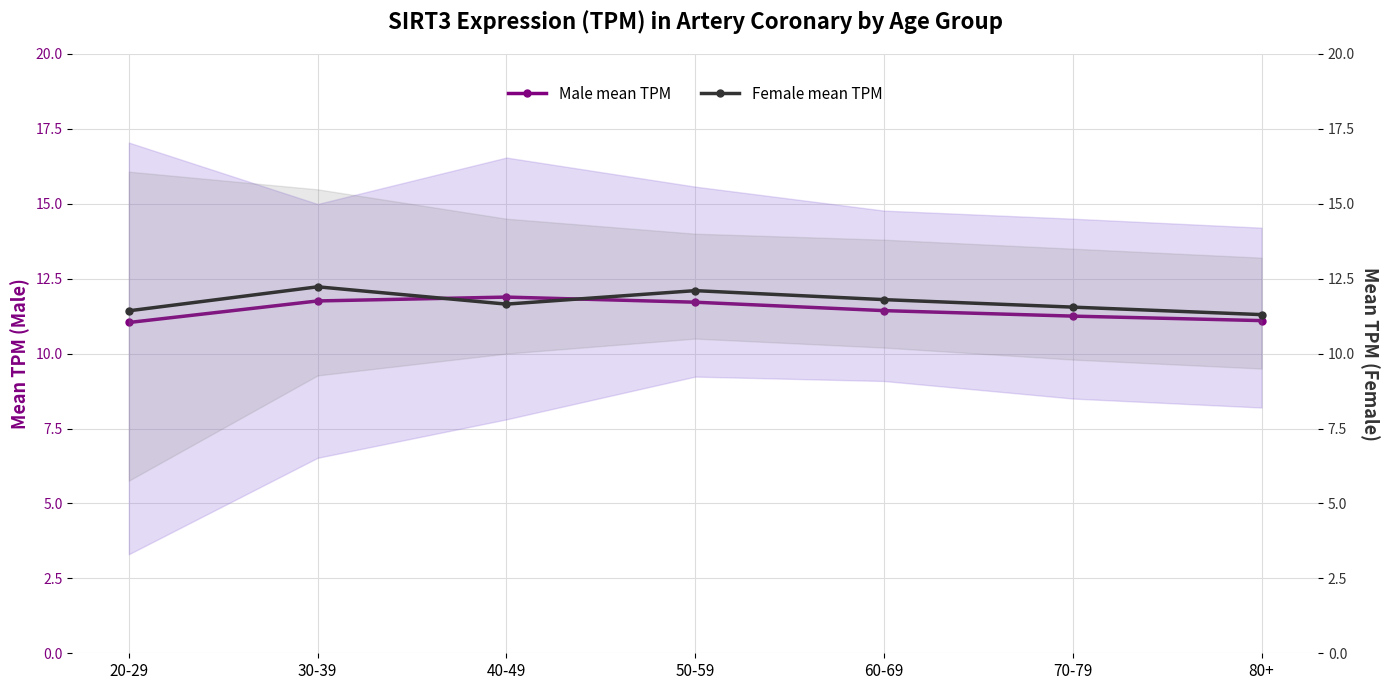

What is the difference between the highest and lowest values at 50-59?

0.4